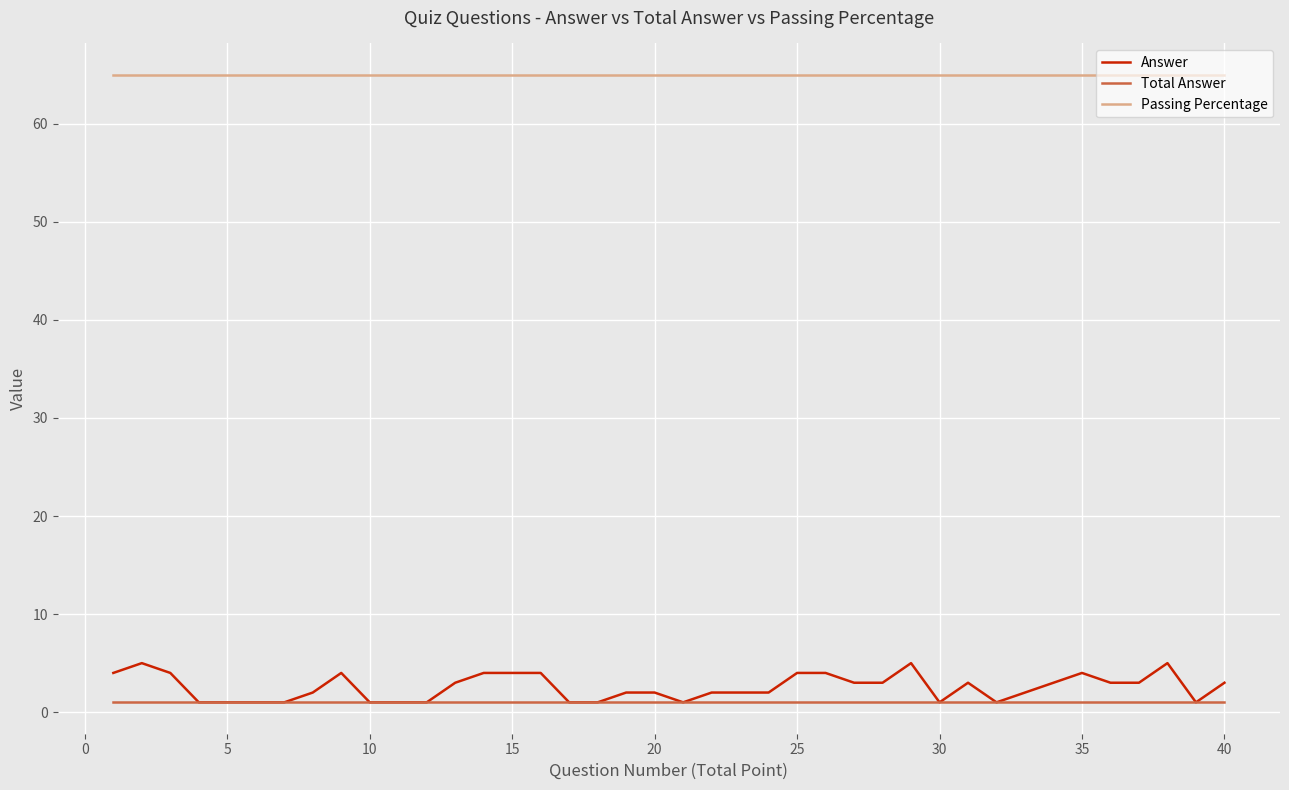

Which series has the largest range (max minus min)?

Answer